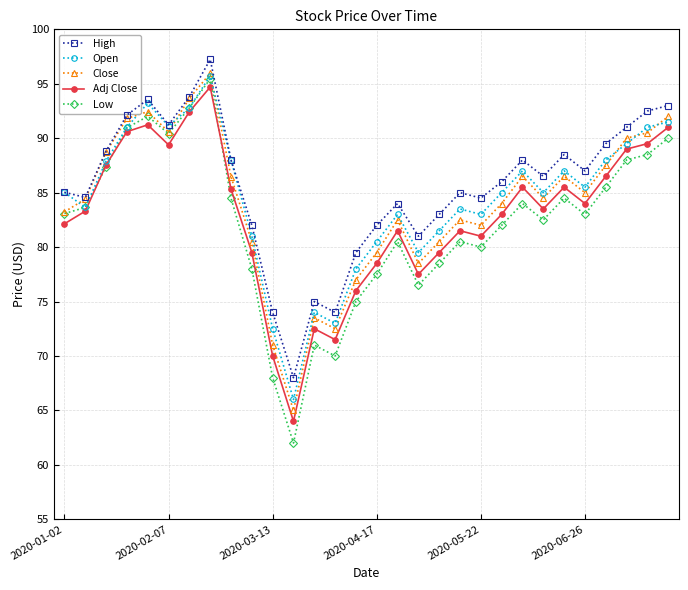

Is this an area chart (filled region under the line)?

No